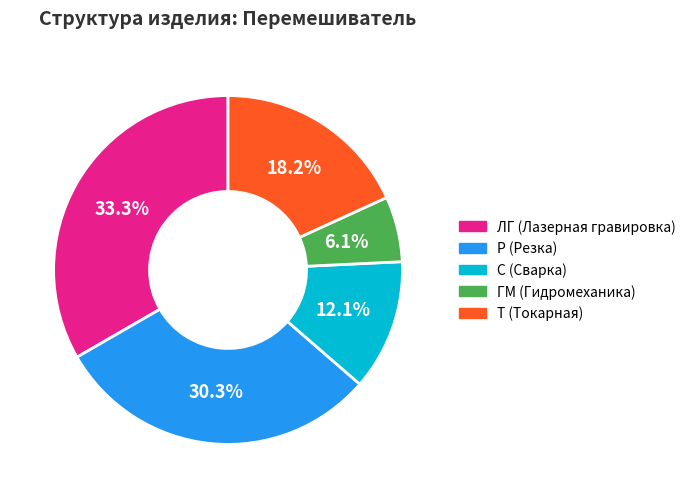

Is there any slice that represents more than half of the pie?

No